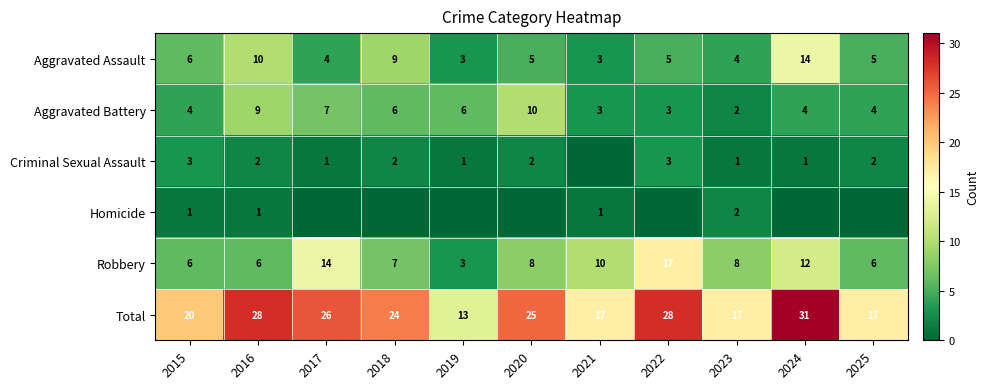

At which category is the sum across all series the highest?

2024